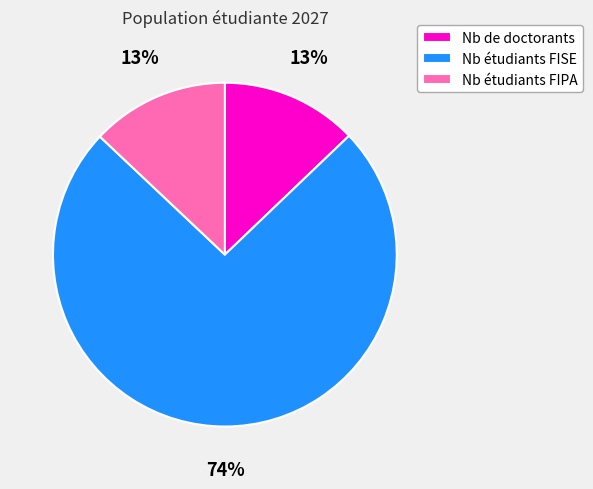

Which category accounts for the majority?

Nb étudiants FISE